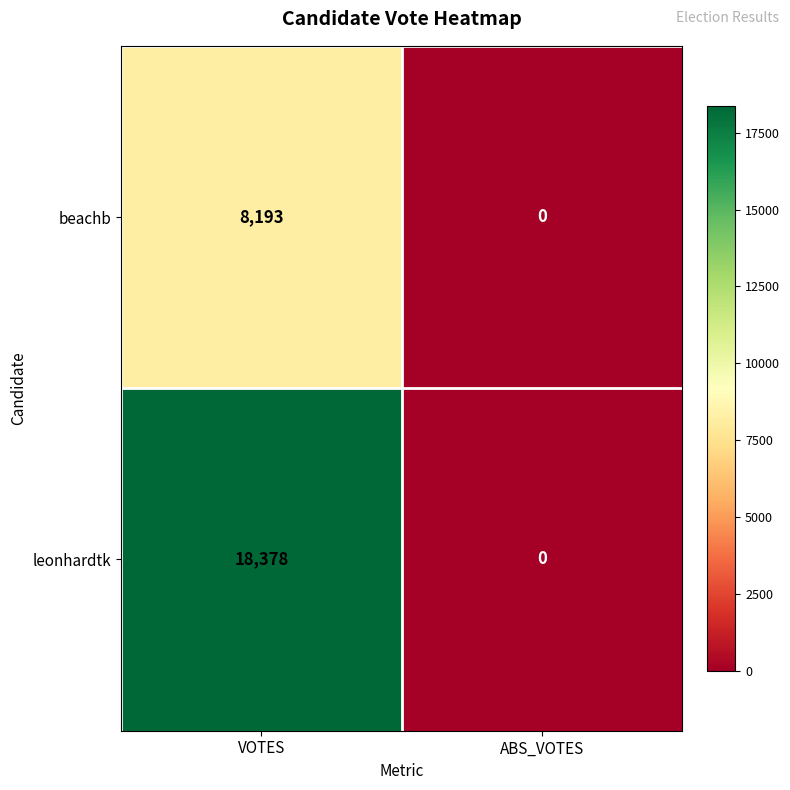

What is the greatest value displayed?

18378